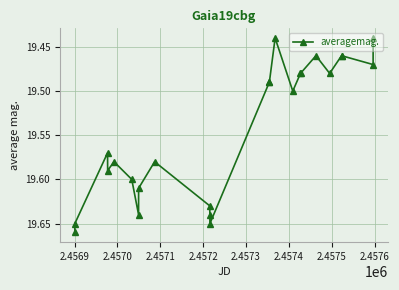

True or false: there are more than 2 points higher than both neighbors.

True